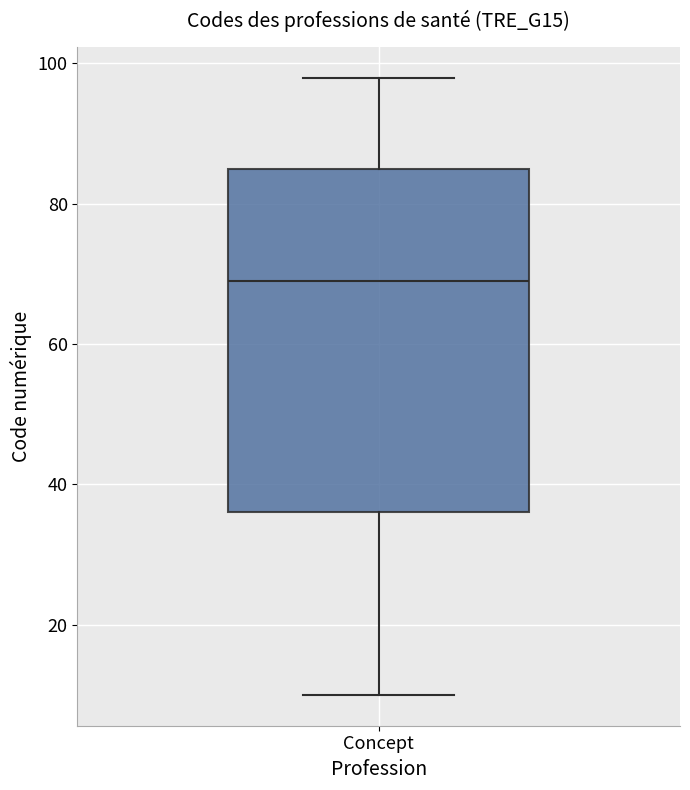

Read this box plot against the y-axis: the position of the median line, the range covered by the box, and the ends of both whiskers. The values are not printed on the chart, so give them approximately, as read against the axis.

median 70, box 36 to 86, whiskers 10 to 98